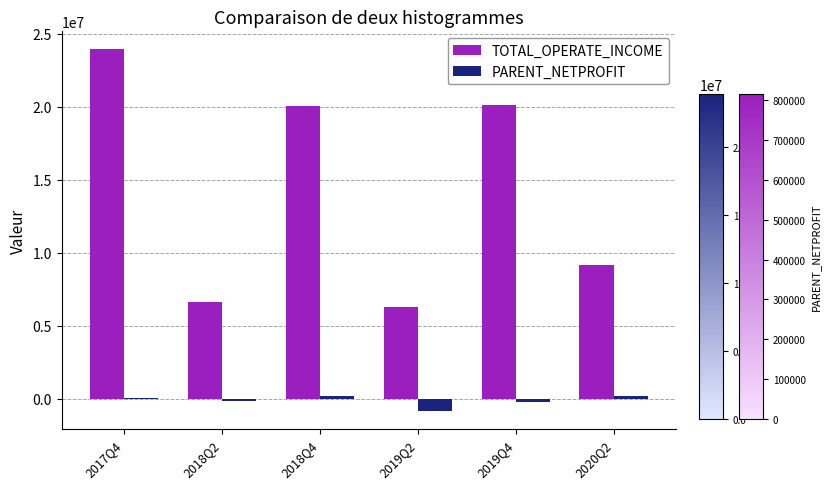

Is it true that TOTAL_OPERATE_INCOME equals 23917732.5 at 2017Q4?

True